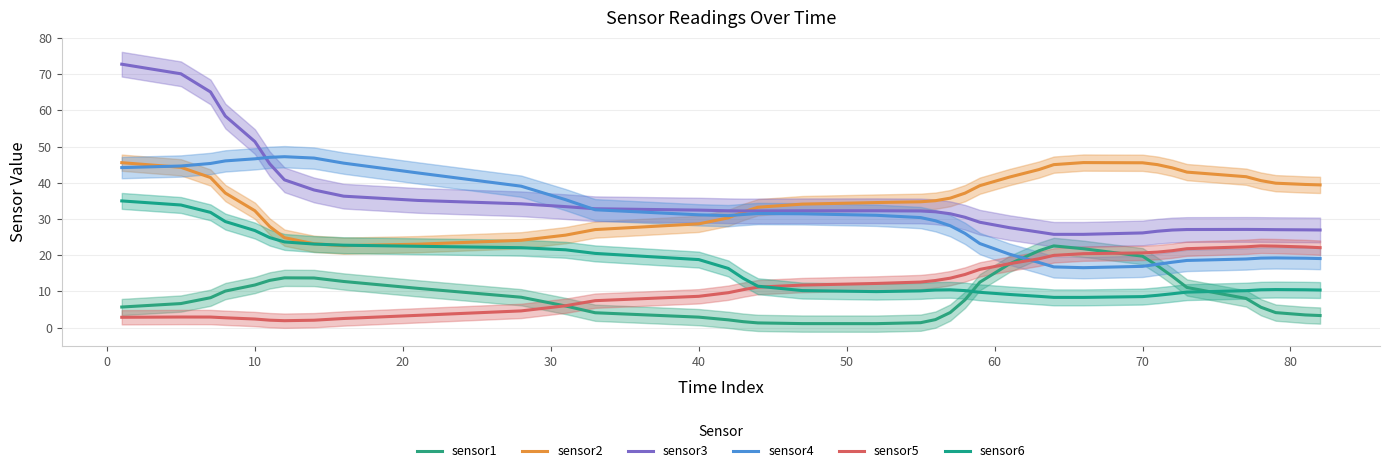

Reading left to right, list all the values displayed in this chart.

sensor1: 5.7	6.6	8.2	10.1	11.7	13.0	13.7	13.7	12.7	10.8	8.4	6.0	4.1	2.9	2.1	1.6	1.3	1.1	1.1	1.3	2.2	4.1	7.7	12.5	17.6	21.2	22.6	21.8	19.7	17.1	14.2	11.1	8.0	5.6	4.1	3.5	3.3
sensor2: 45.5	44.3	41.4	37.2	32.3	27.9	24.8	23.1	22.6	23.0	24.1	25.5	27.1	28.6	30.3	31.9	33.2	34.1	34.5	34.7	35.0	35.7	37.1	39.2	41.6	43.6	45.0	45.6	45.5	45.0	44.1	42.9	41.7	40.6	39.9	39.5	39.4
sensor3: 72.7	70.1	65.1	58.4	51.4	45.2	40.8	38.0	36.3	35.1	34.2	33.4	32.8	32.4	32.3	32.2	32.2	32.2	32.3	32.2	32.0	31.4	30.5	29.1	27.6	26.4	25.7	25.7	26.1	26.6	26.9	27.1	27.1	27.1	27.0	27.0	26.9
sensor4: 44.2	44.6	45.3	46.0	46.6	47.0	47.2	46.8	45.4	42.7	39.0	35.3	32.5	31.1	30.9	31.2	31.5	31.4	31.0	30.4	29.5	28.1	26.0	23.2	20.3	18.0	16.7	16.5	16.9	17.5	18.0	18.5	18.9	19.2	19.2	19.2	19.1
sensor5: 2.8	2.9	2.9	2.7	2.3	2.0	1.9	2.0	2.5	3.4	4.6	6.0	7.4	8.6	9.6	10.5	11.2	11.7	12.2	12.6	13.0	13.6	14.7	16.1	17.6	19.0	19.9	20.4	20.6	20.8	21.2	21.8	22.3	22.6	22.5	22.3	22.1
sensor6: 35.0	33.8	31.8	29.3	26.8	24.8	23.6	23.1	22.7	22.4	22.1	21.5	20.5	18.8	16.3	13.6	11.4	10.2	9.9	10.1	10.4	10.4	10.2	9.7	9.1	8.6	8.3	8.3	8.5	8.9	9.3	9.8	10.2	10.4	10.5	10.4	10.4